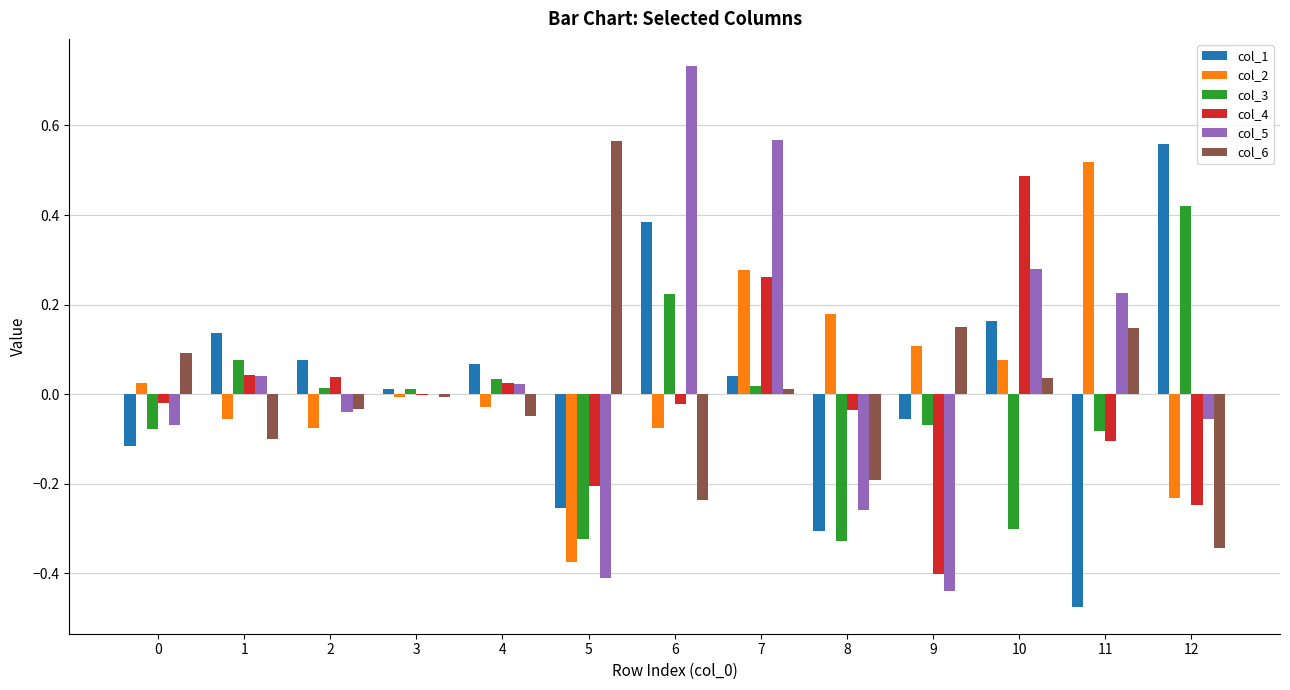

Is it true that col_1 equals 0.0 at 7?

True